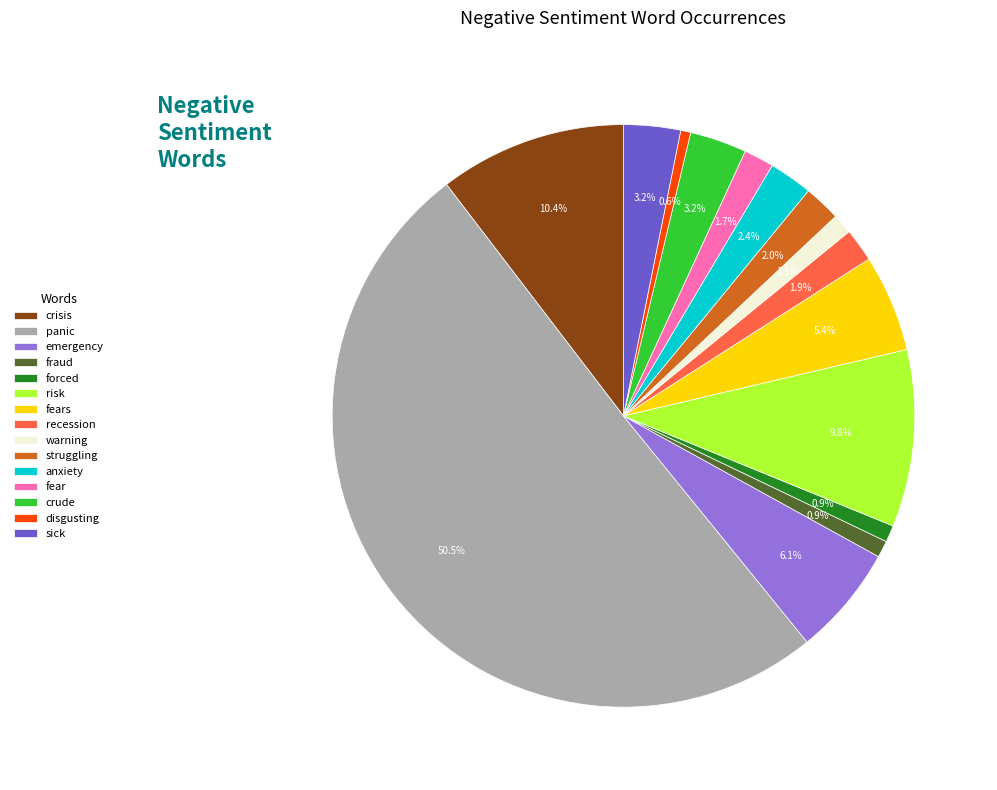

Between risk and fraud, which is larger?

risk